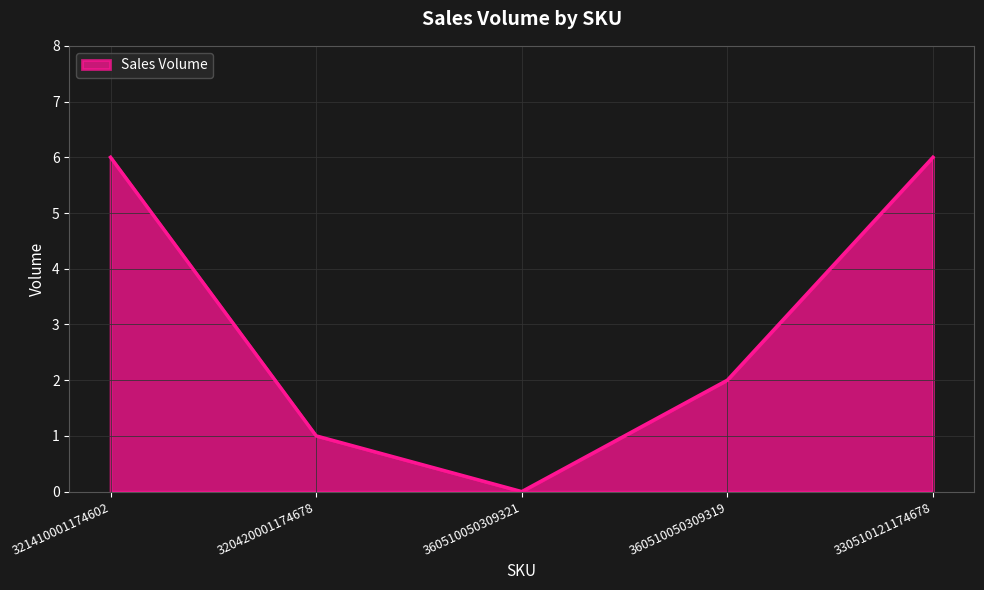

True or false: the data has more than 0 interior local peaks.

False